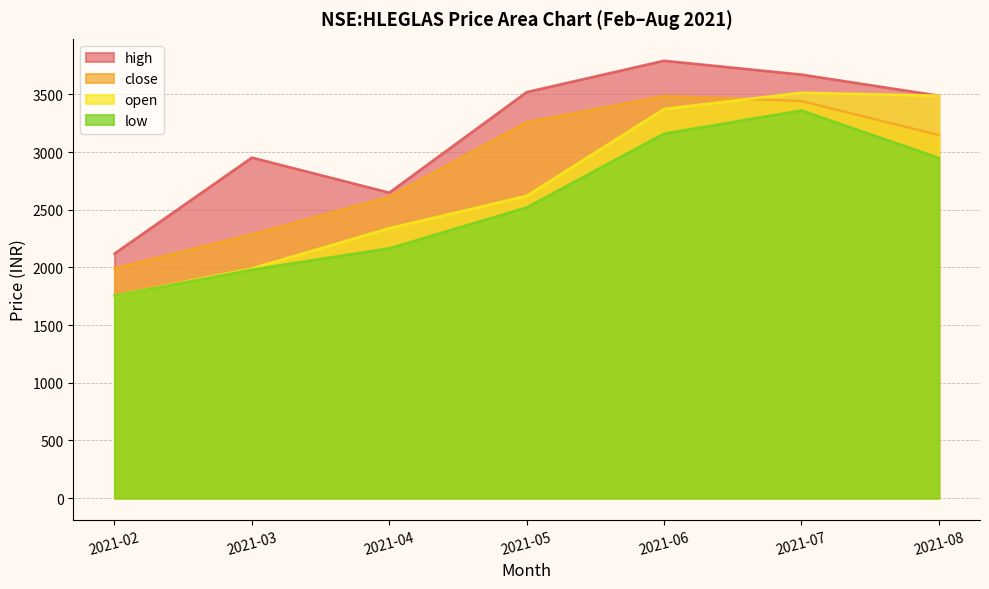

Where is the first local minimum for high?

2021-04